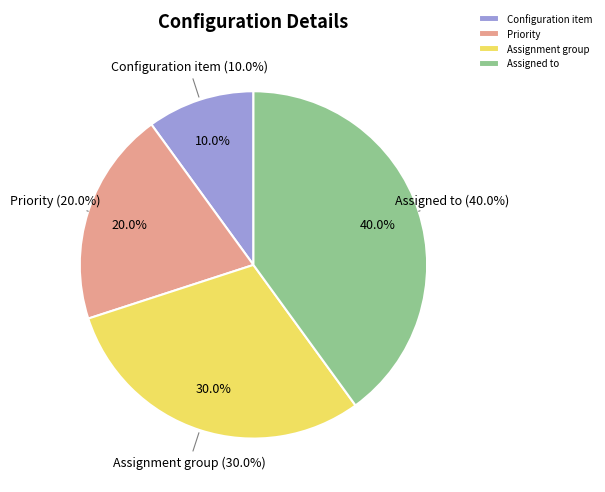

To the nearest percent, what percentage of the pie is Priority?

20%